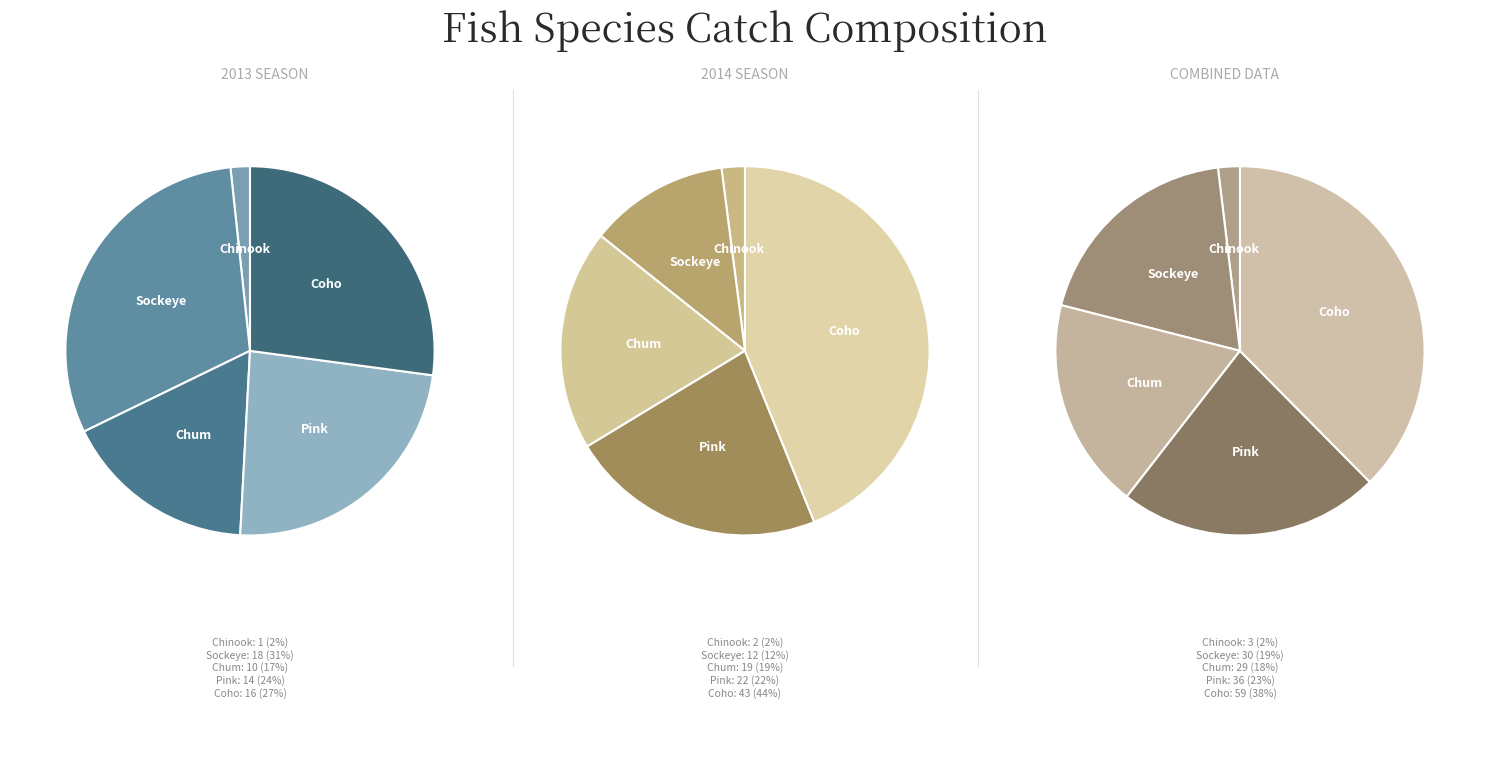

To the nearest percent, what is the difference between the Chinook and Coho slice percentages?

25%